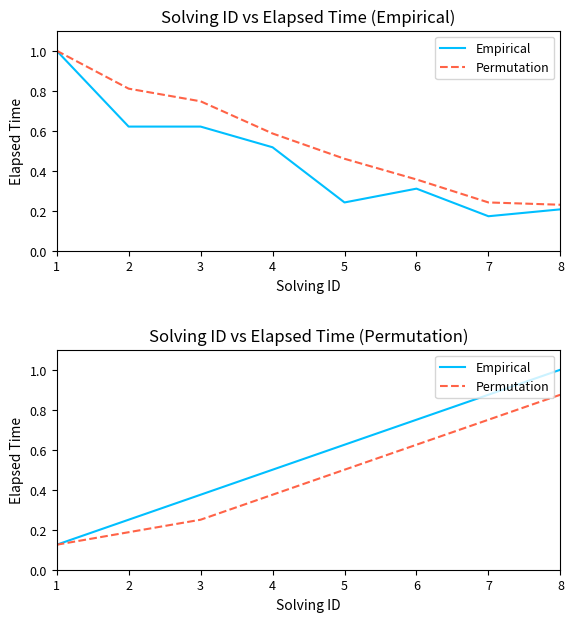

Reading right to left, what are all the values shown in this chart?

Empirical: 8=1.0	7=0.9	6=0.8	5=0.6	4=0.5	3=0.4	2=0.2	1=0.1
Permutation: 8=0.9	7=0.8	6=0.6	5=0.5	4=0.4	3=0.2	2=0.2	1=0.1